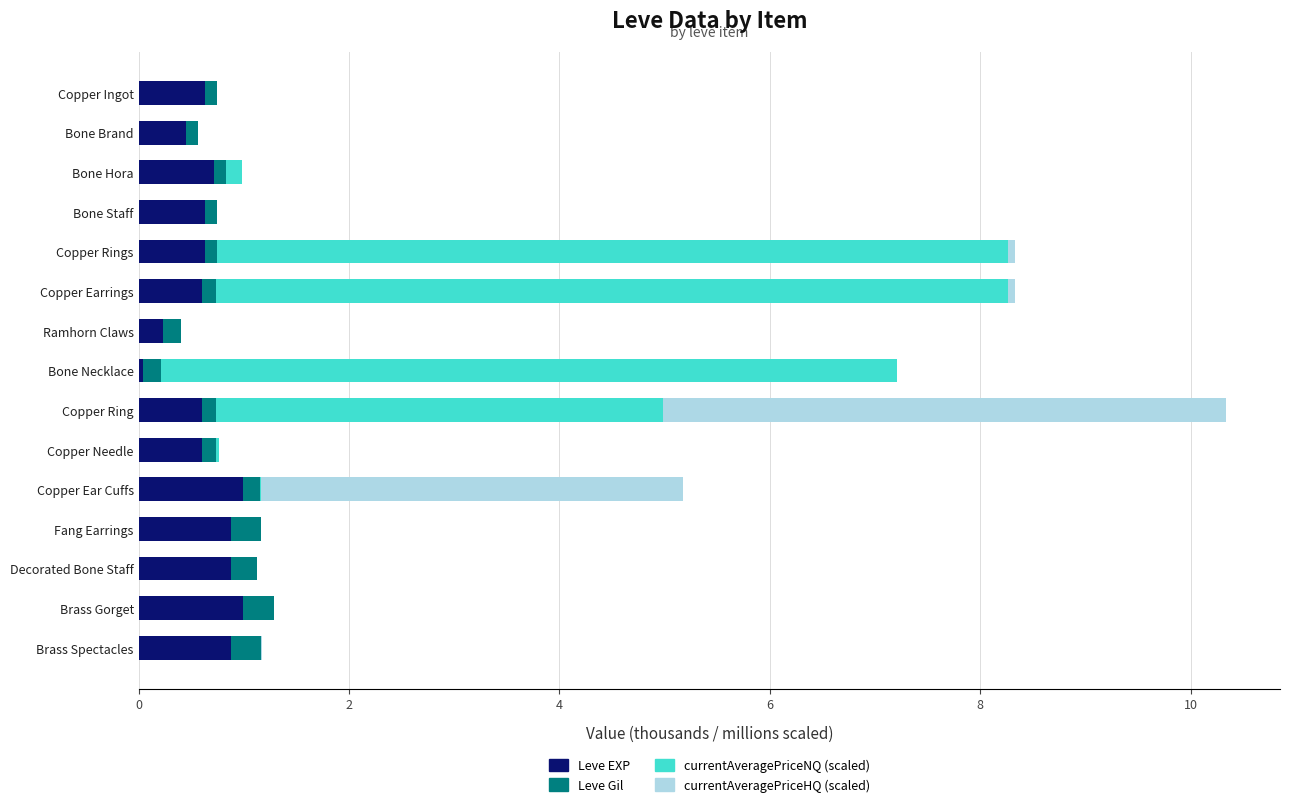

At which category is the sum across all series the highest?

Copper Ring